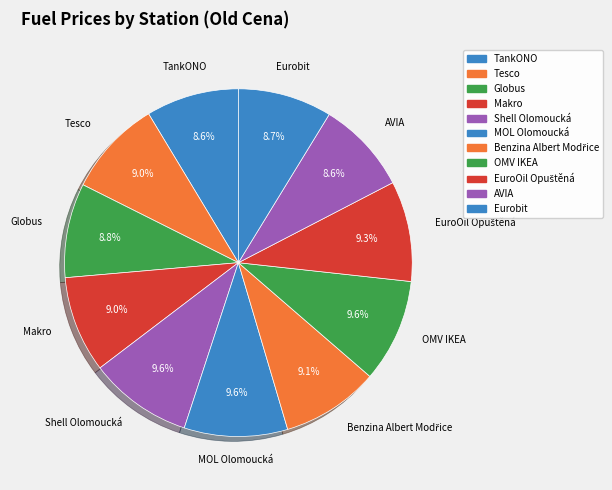

What is the ratio of the value at Tesco to the value at OMV IKEA?

0.9